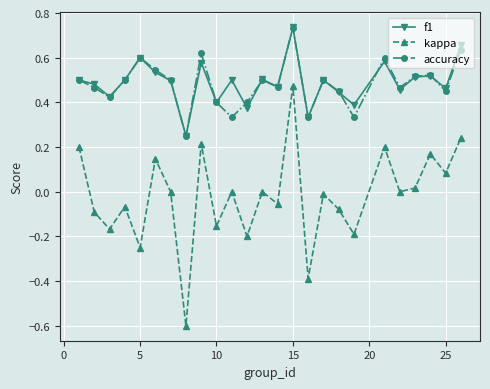

What is the smallest value displayed?

-0.6